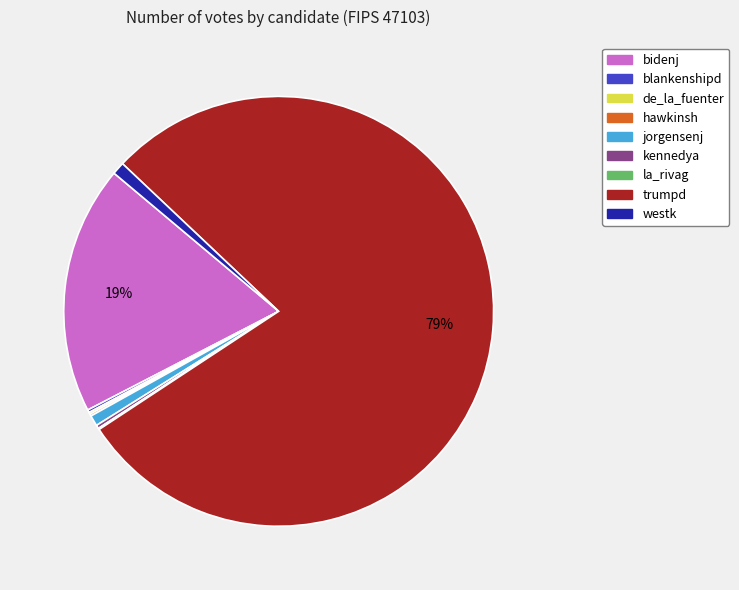

To the nearest percent, what is the difference between the largest and smallest slice percentages?

79%